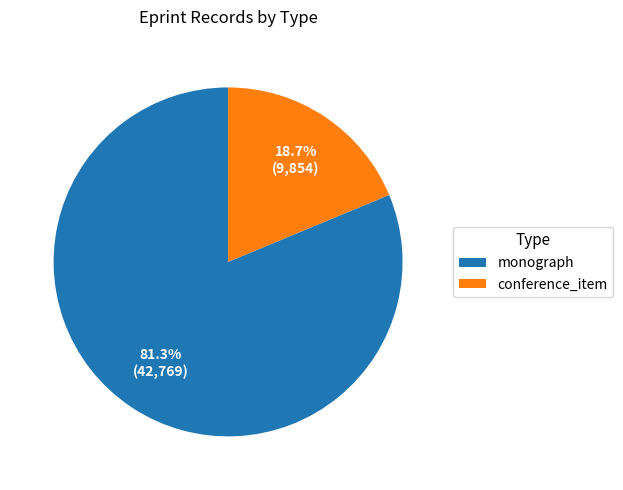

To the nearest percent, what is the difference between the monograph and conference_item slice percentages?

63%